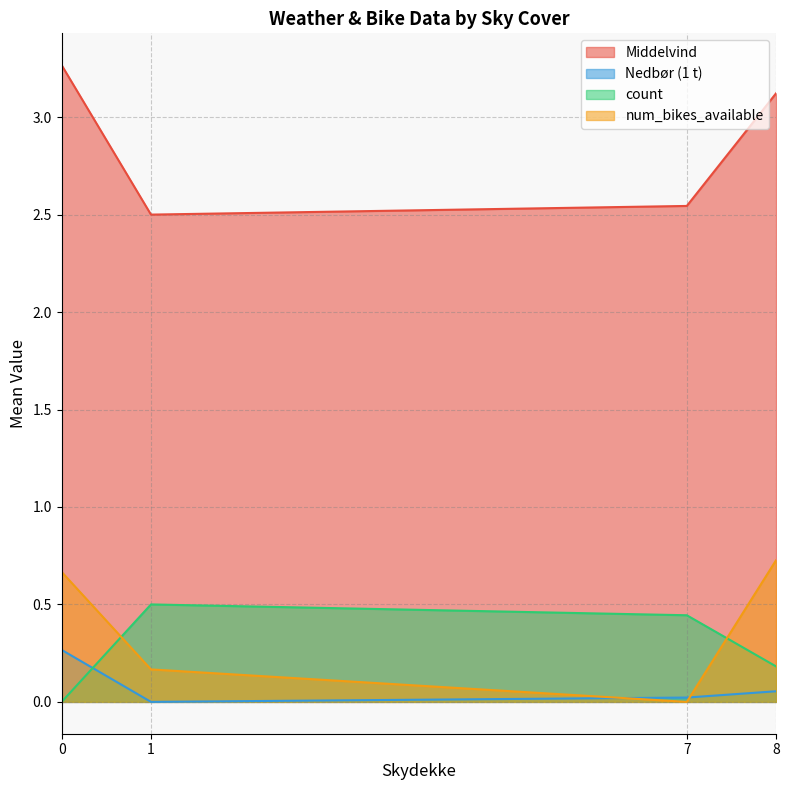

True or false: Middelvind has a value of 1.7 at 9.

False